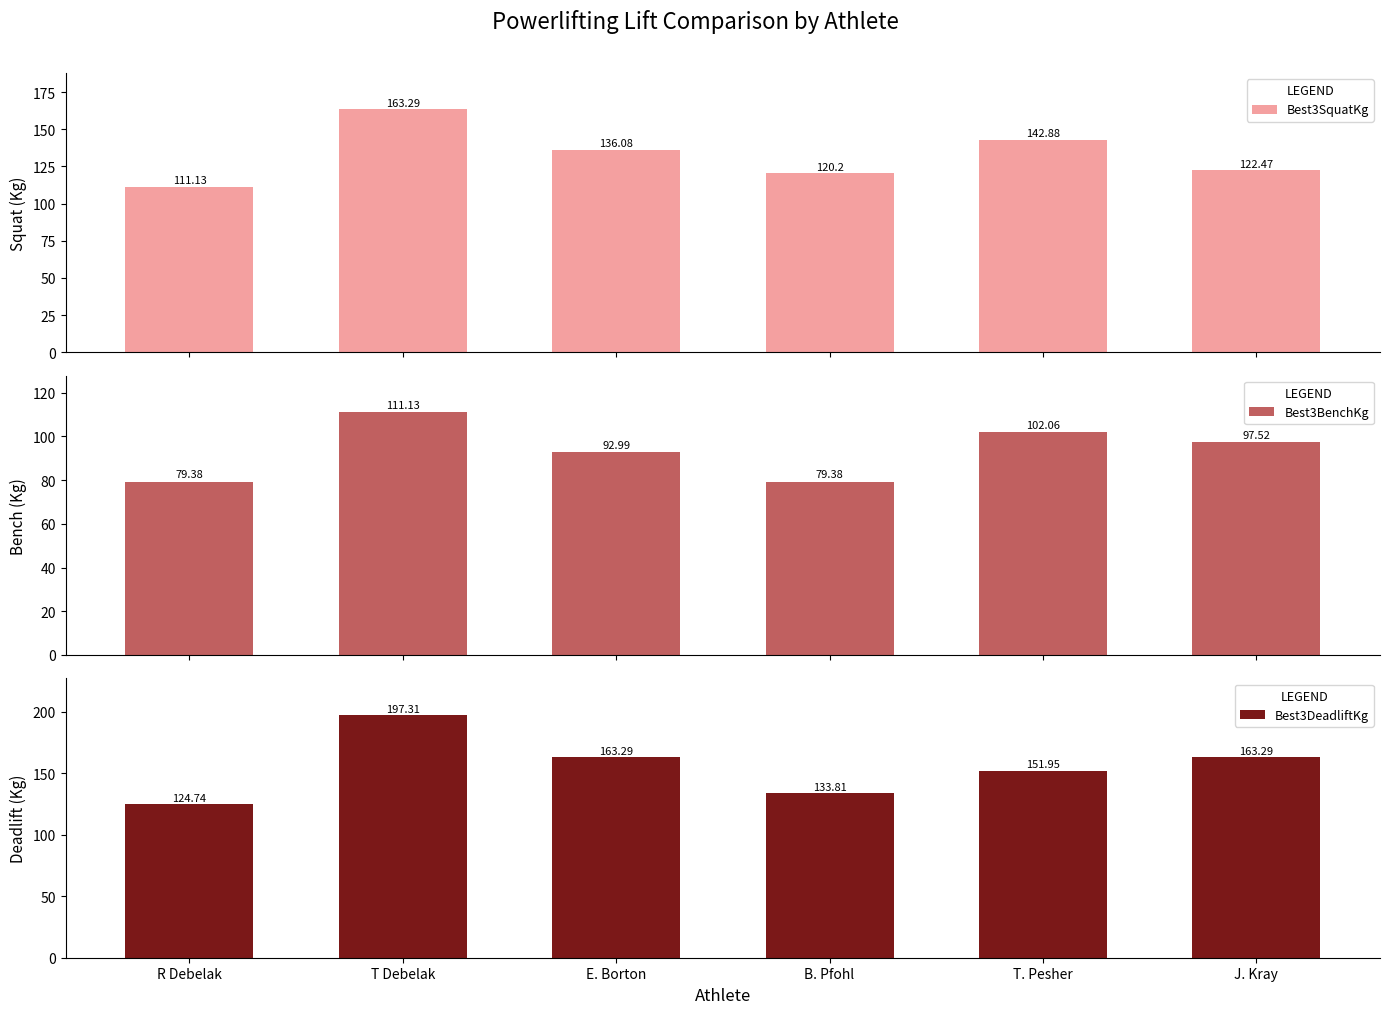

Which category has the lowest value across all series?

R Debelak